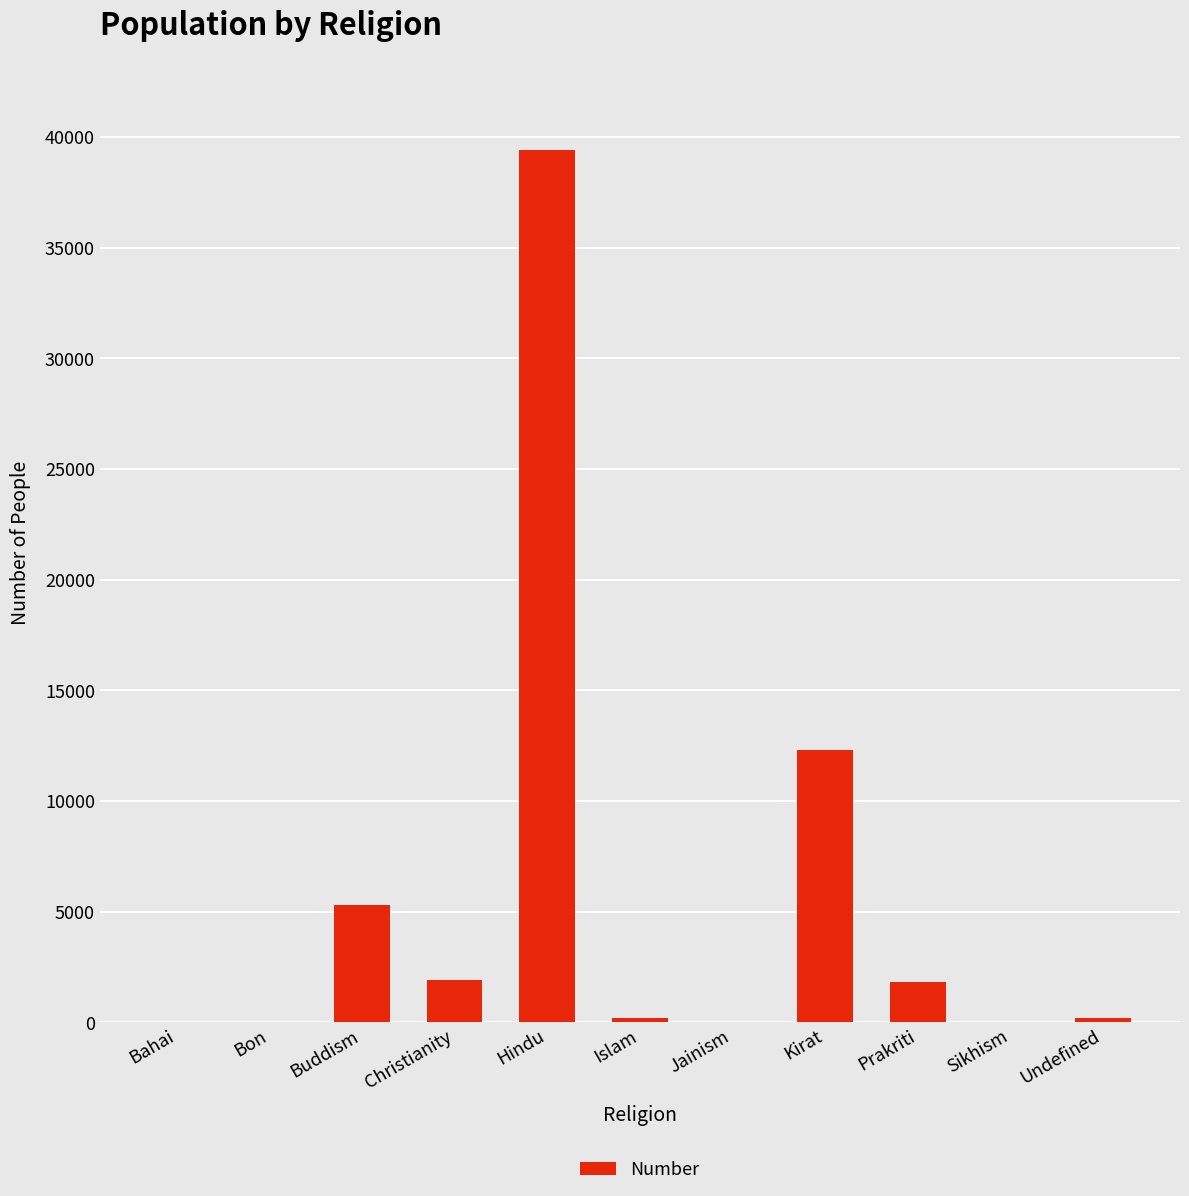

Read the value at Kirat.

12280